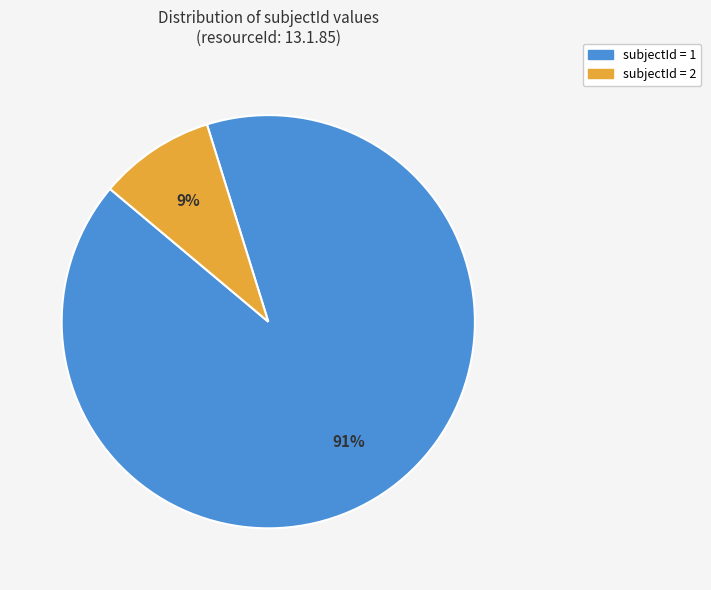

Is there any slice that represents more than half of the pie?

Yes